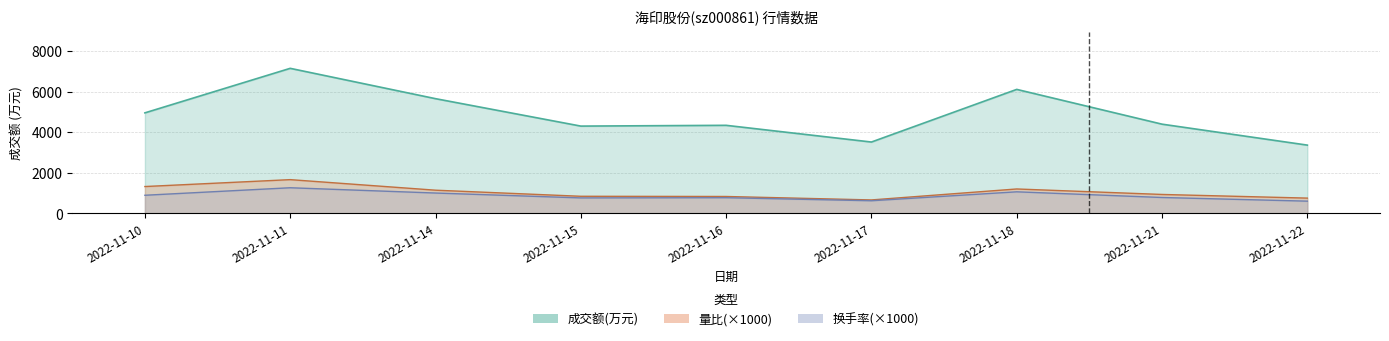

Reading left to right, transcribe all the data shown in this chart.

成交额(万元): 2022-11-10=4949	2022-11-11=7142	2022-11-14=5648	2022-11-15=4297	2022-11-16=4335	2022-11-17=3512	2022-11-18=6105	2022-11-21=4392	2022-11-22=3360
量比: 2022-11-10=1320	2022-11-11=1660	2022-11-14=1140	2022-11-15=840	2022-11-16=830	2022-11-17=660	2022-11-18=1200	2022-11-21=930	2022-11-22=750
换手率: 2022-11-10=890	2022-11-11=1260	2022-11-14=1000	2022-11-15=760	2022-11-16=770	2022-11-17=620	2022-11-18=1060	2022-11-21=780	2022-11-22=600